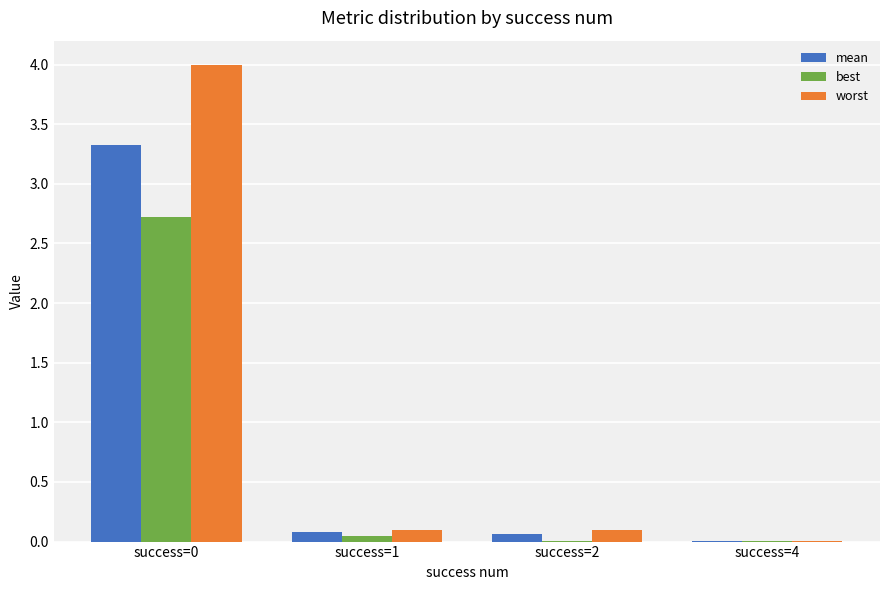

What is the maximum value shown in the chart?

4.0